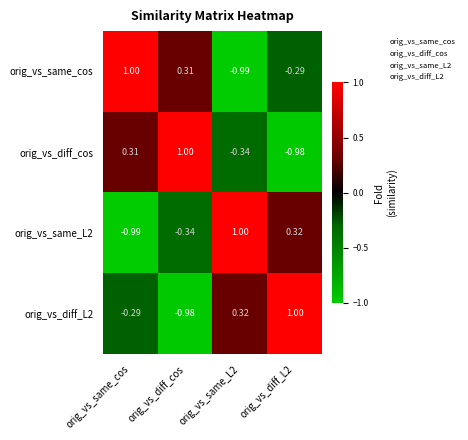

How many values in the orig_vs_diff_cos series exceed 0?

2